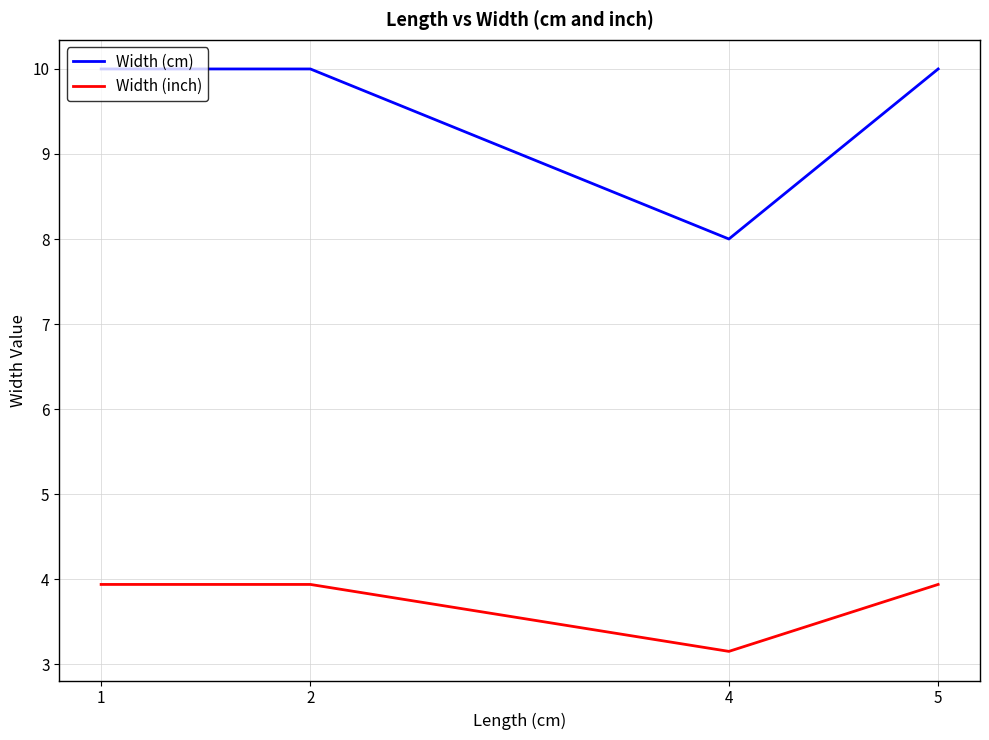

Does the chart display data point markers on the line(s)?

No